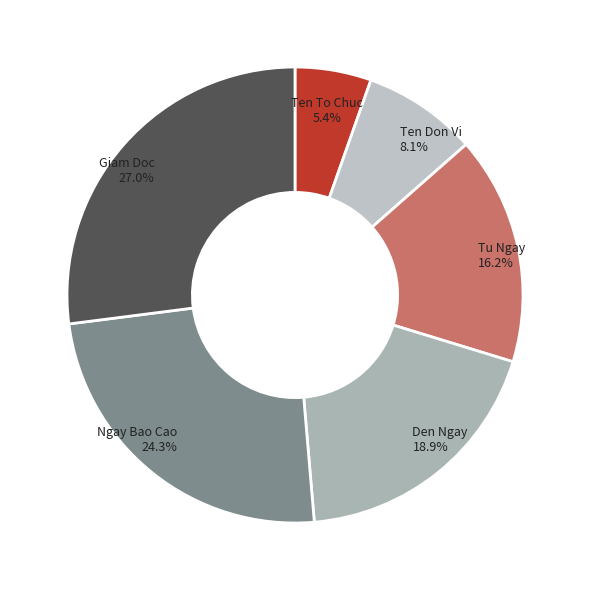

How many slices are in this pie chart?

6